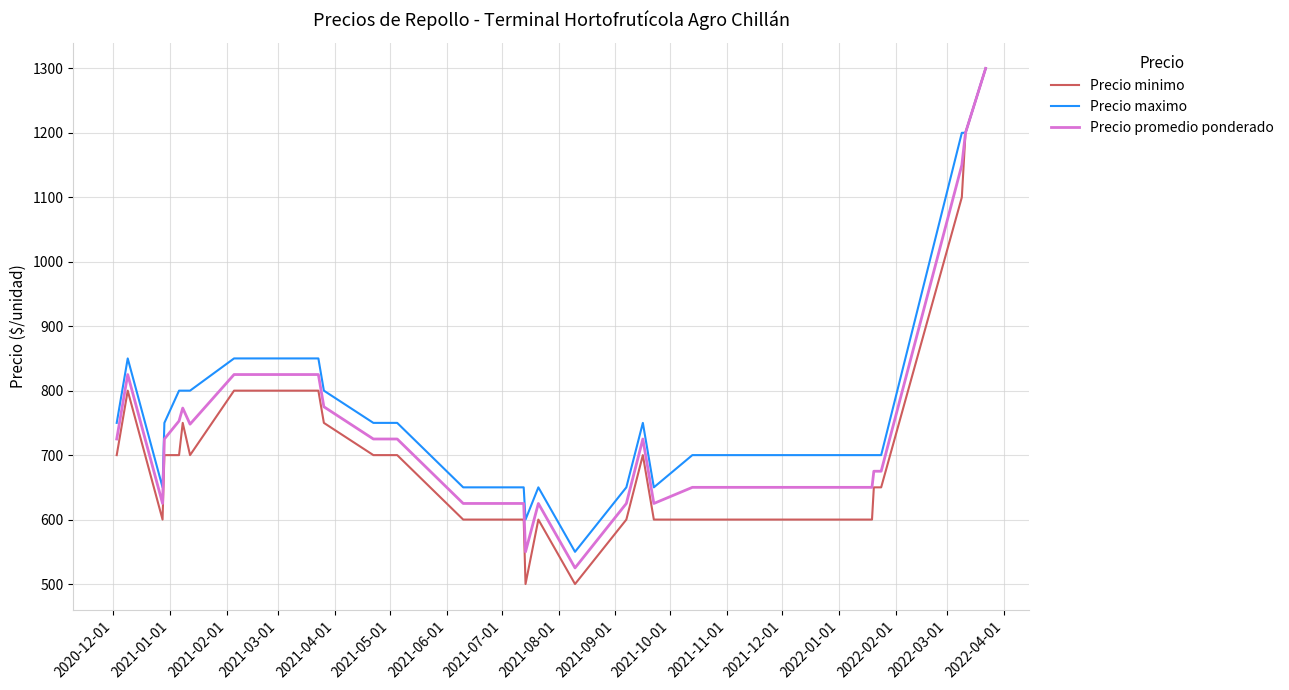

What is the maximum value for Precio minimo?

1300